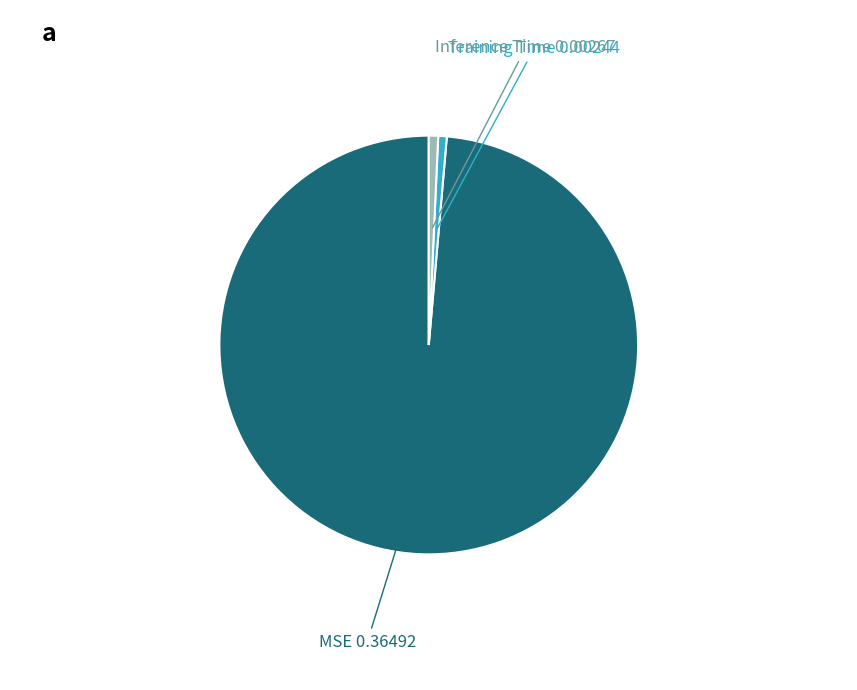

Is it true that MSE is 89% of the pie?

False